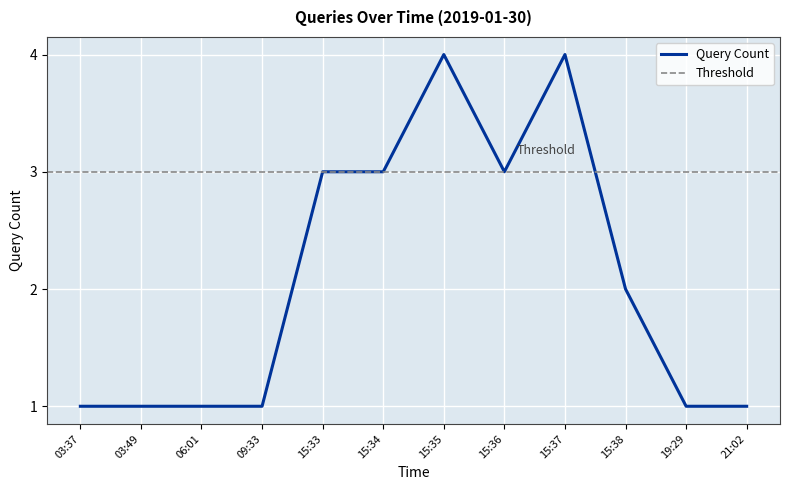

Which has a higher value, 15:36 or 15:38?

15:36